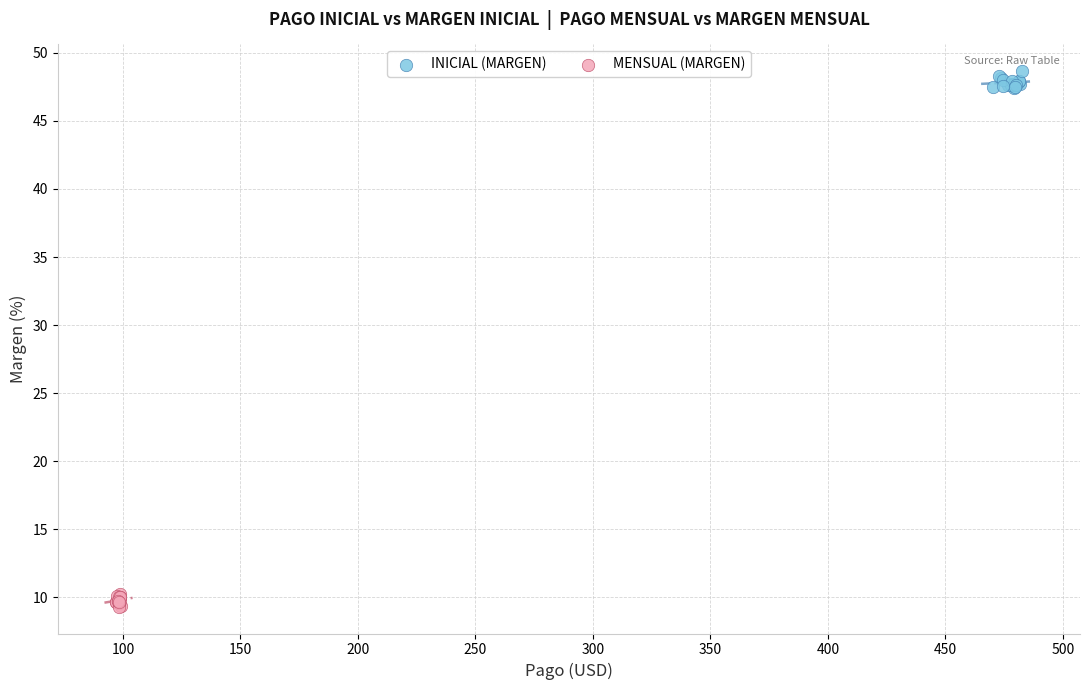

What are all the series names shown in the legend?

INICIAL (MARGEN), MENSUAL (MARGEN)